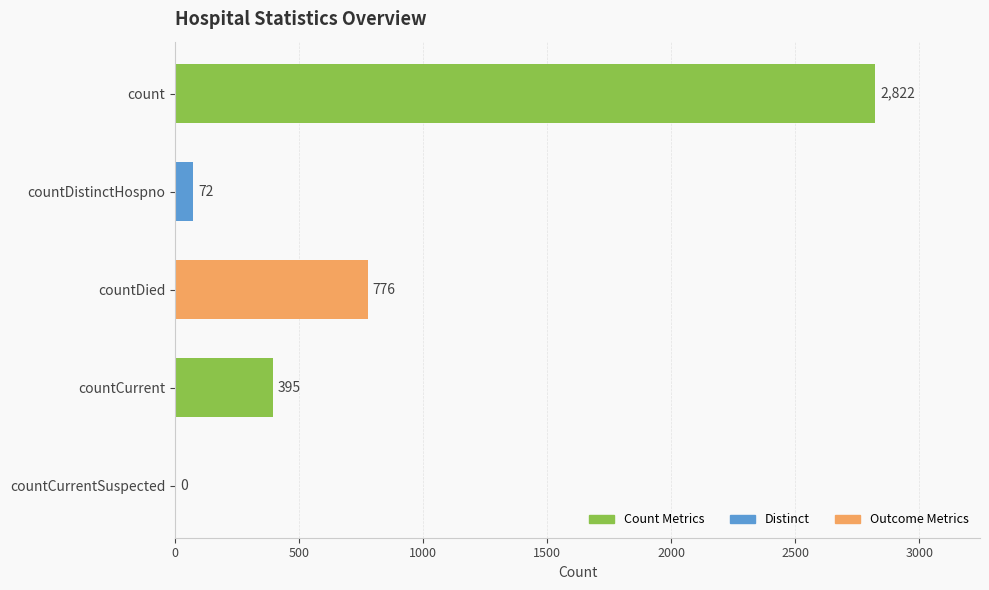

Between countDistinctHospno and count, which is larger?

count